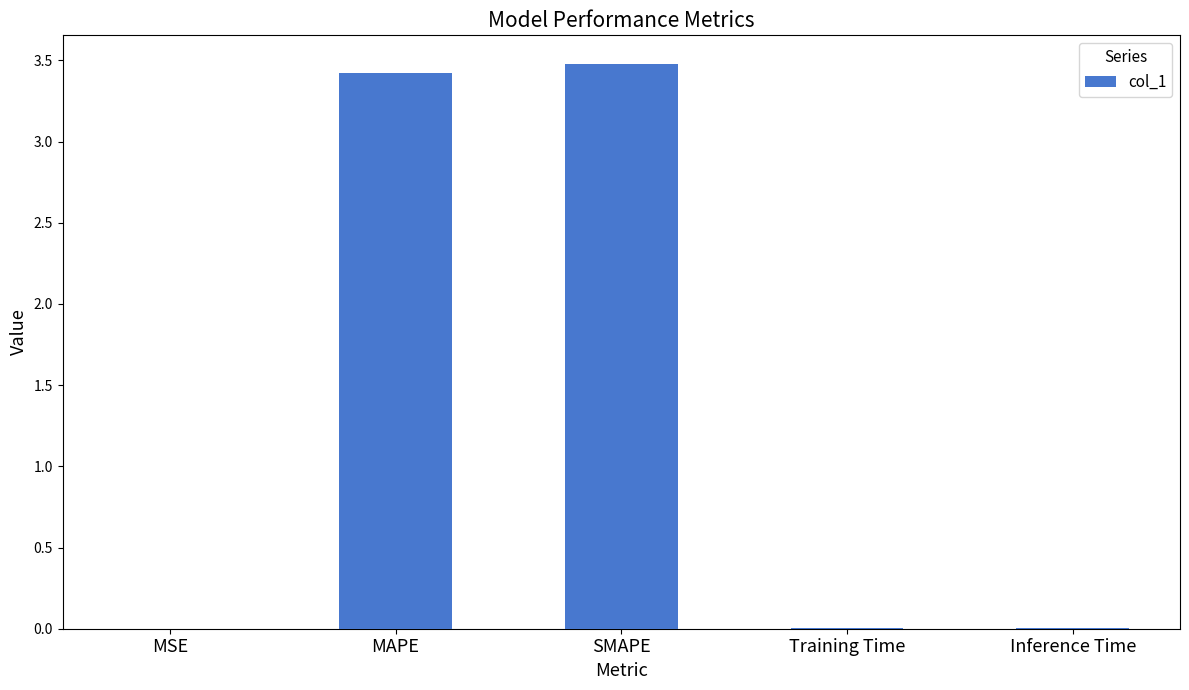

Are the bars grouped side by side (vs. stacked)?

No